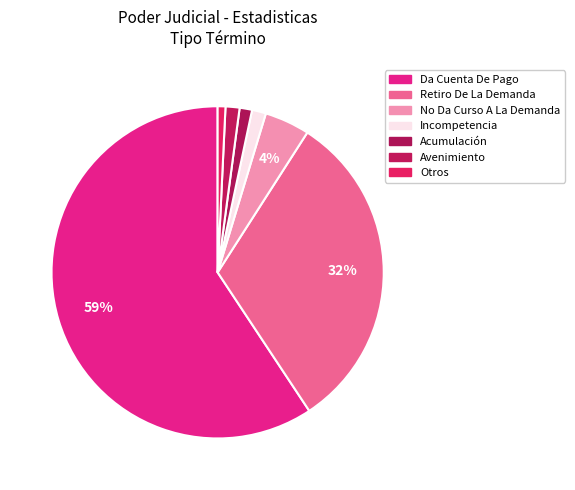

Which category has the smallest portion of the pie?

Acumulación